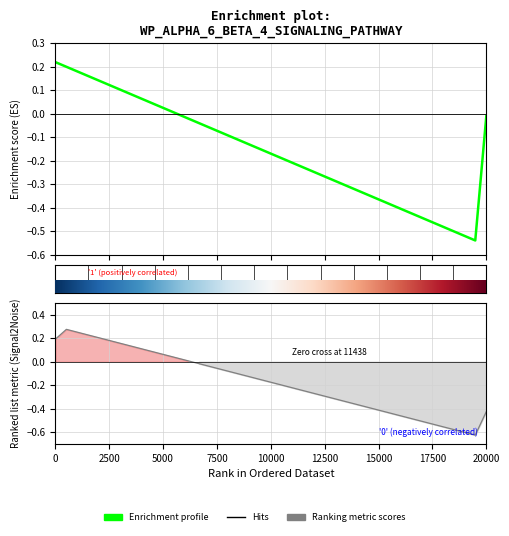

Which series ends up on top after the final intersection of Enrichment profile and Ranking metric scores?

Enrichment profile